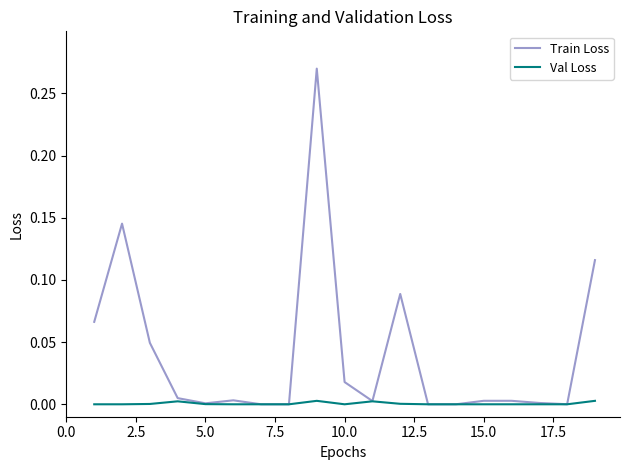

List the series in order of their peak value, lowest first.

Val Loss, Train Loss